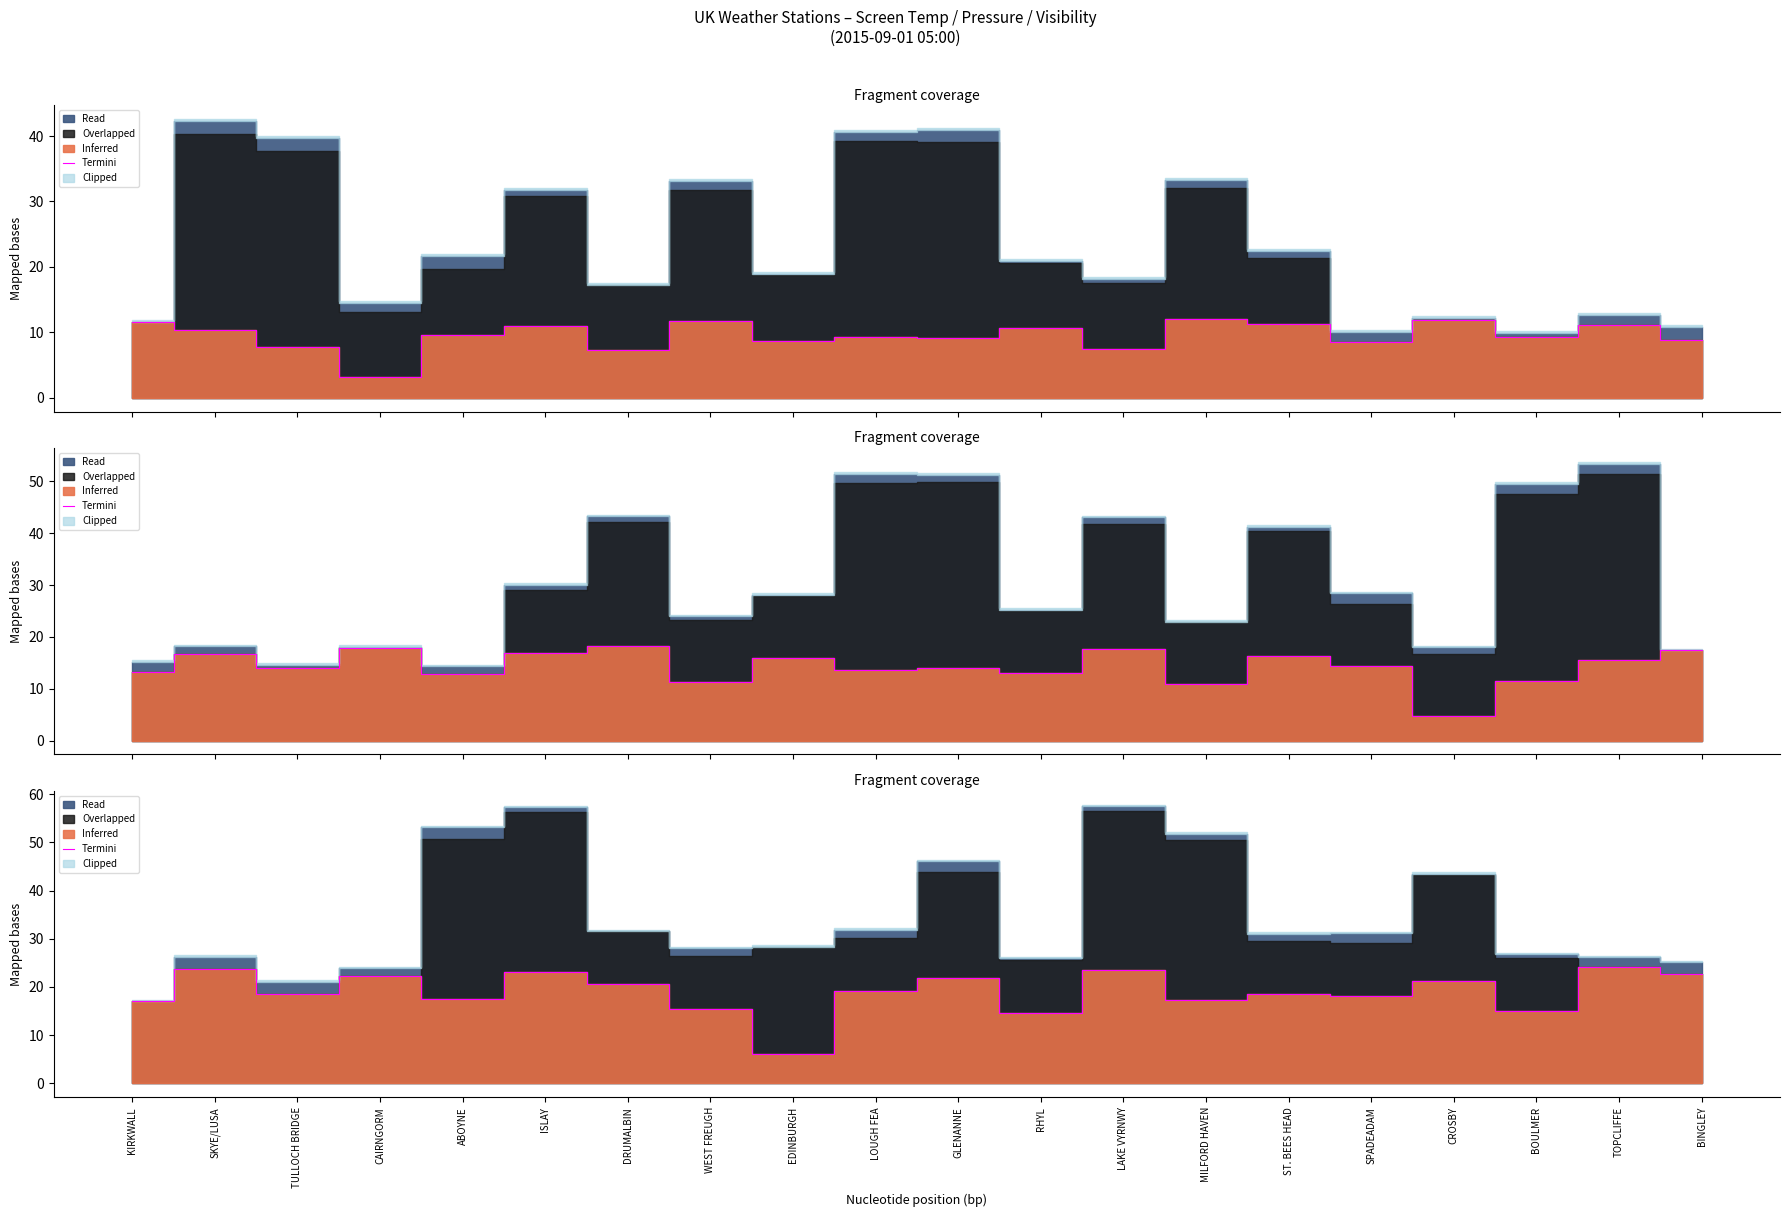

What is the difference between the values at LAKE VYRNWY and TOPCLIFFE?

0.6